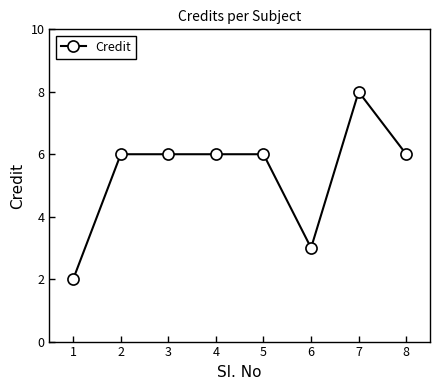

Is this an area chart (filled region under the line)?

No